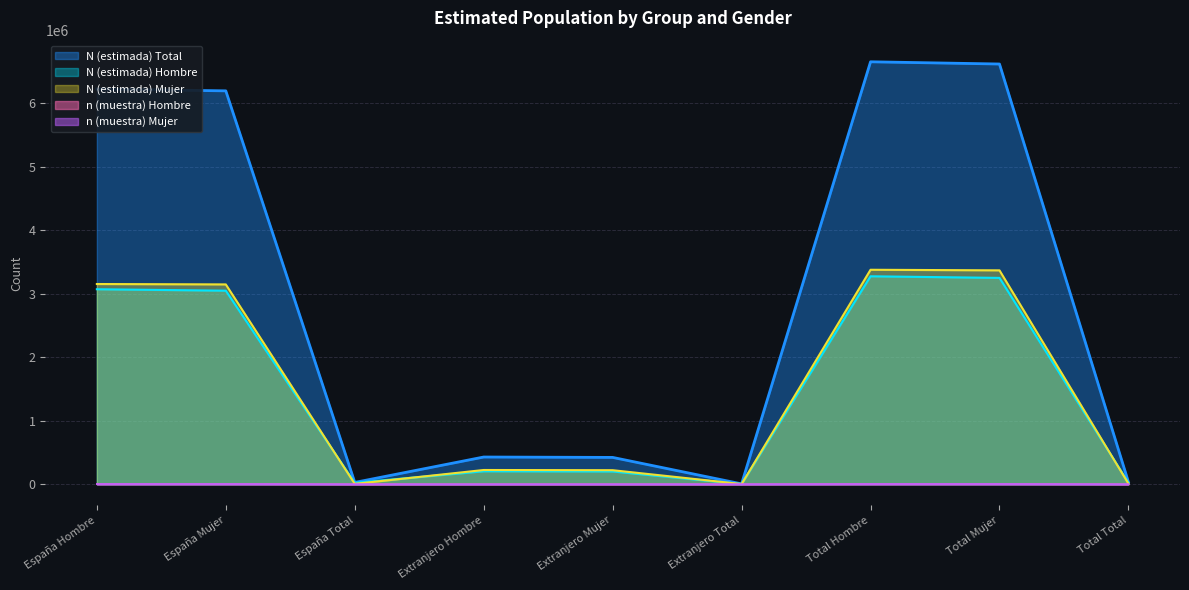

What is the label of the 5th point from the left?

Extranjero Mujer